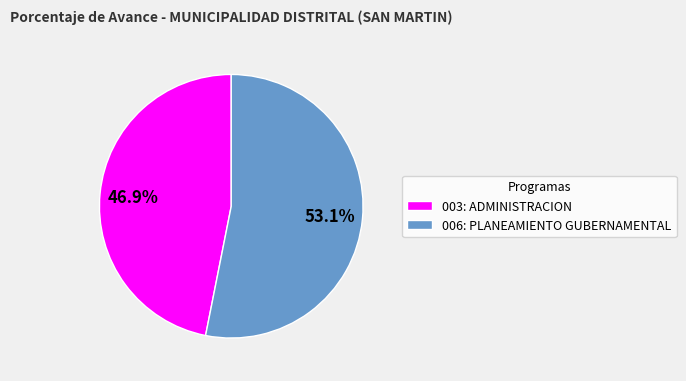

The 006: PLANEAMIENTO GUBERNAMENTAL slice represents 60% of the pie. True or false?

False